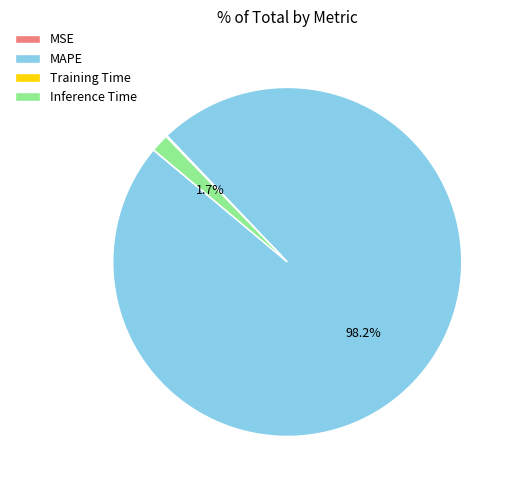

Do MAPE and Inference Time together represent more than half of the pie?

Yes